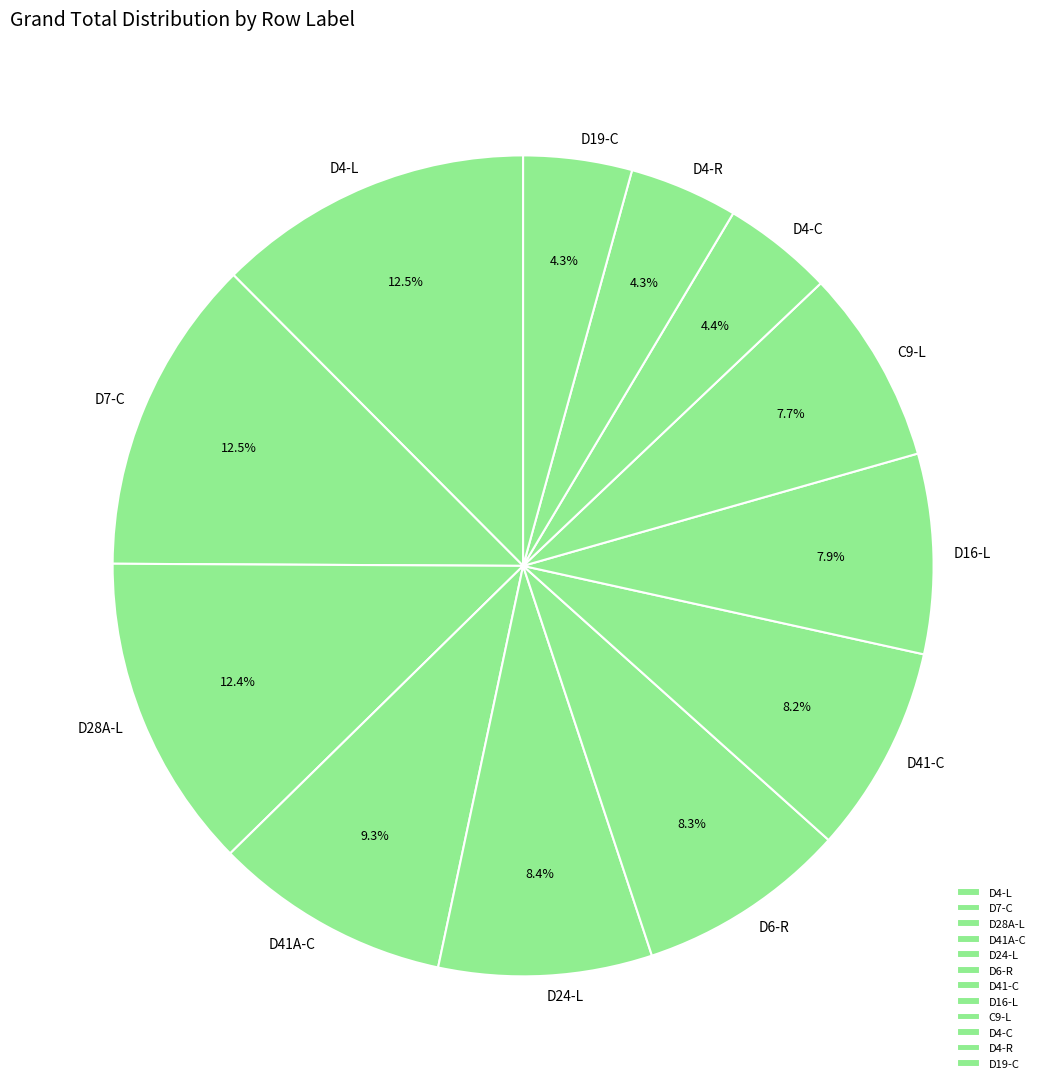

Is there a majority slice in this chart?

No